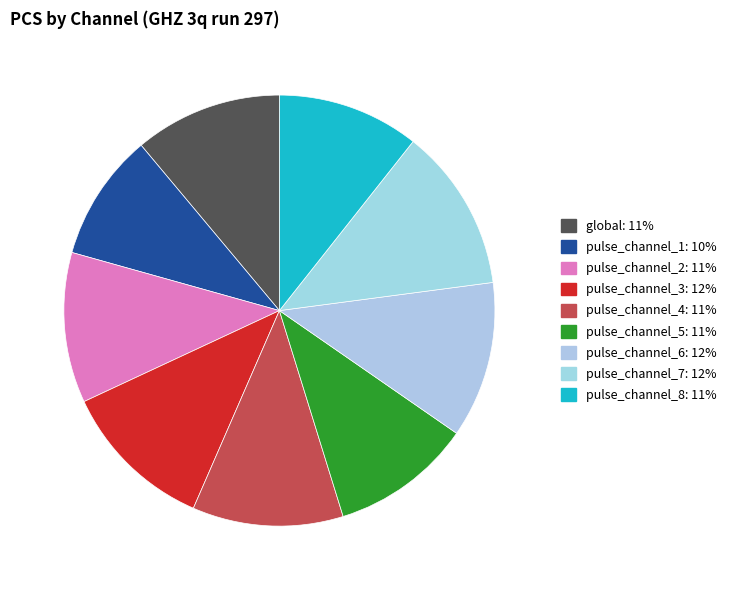

Rank the categories by value from highest to lowest.

pulse_channel_7, pulse_channel_6, pulse_channel_3, pulse_channel_4, pulse_channel_2, global, pulse_channel_8, pulse_channel_5, pulse_channel_1